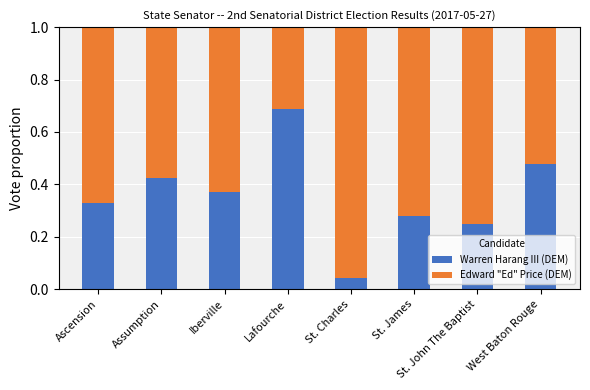

At which label does Warren Harang III (DEM) reach its minimum?

St. Charles